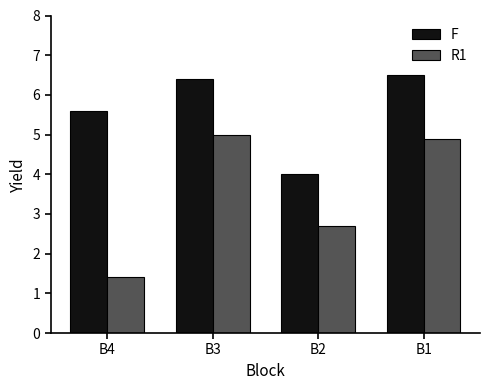

Reading left to right, what are all the values shown in this chart?

F: B4=5.6	B3=6.4	B2=4.0	B1=6.5
R1: B4=1.4	B3=5.0	B2=2.7	B1=4.9